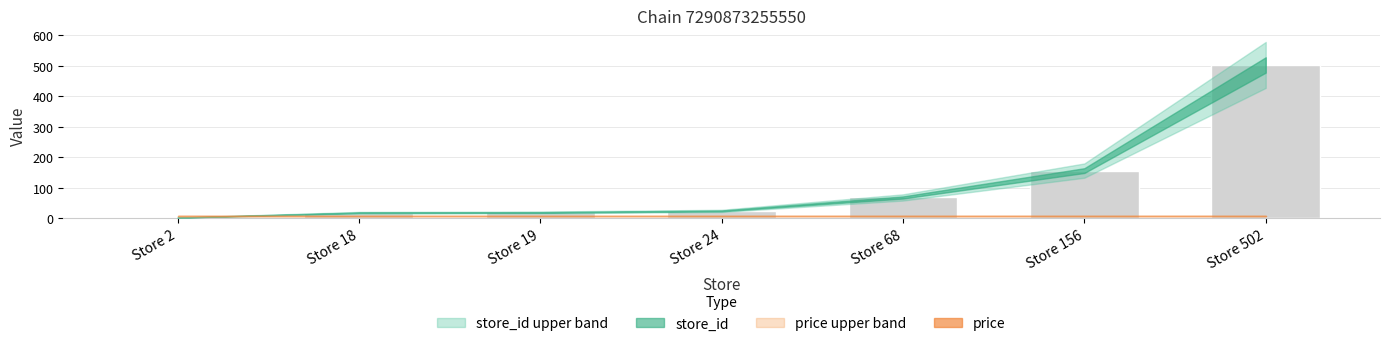

How many data points does each series have?

7